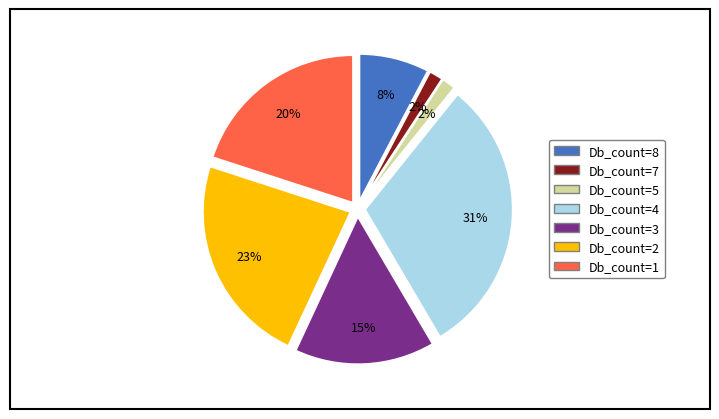

To the nearest percent, what is the average slice percentage?

14%